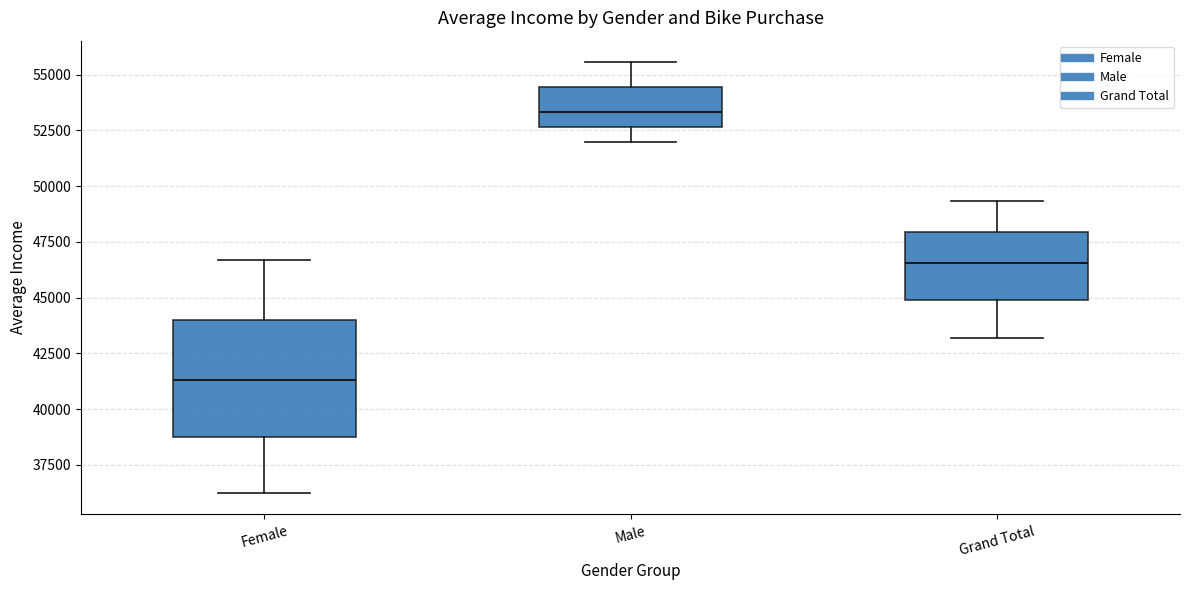

Reading left to right, read every box against the y-axis: the position of its median line, the range the box covers, and the ends of its whiskers. The values are not printed on the chart, so give them approximately, as read against the axis.

Female: median 41500, box 39000 to 44000, whiskers 36500 to 46500
Male: median 53500, box 52500 to 54500, whiskers 52000 to 55500
Grand Total: median 46500, box 45000 to 48000, whiskers 43000 to 49500